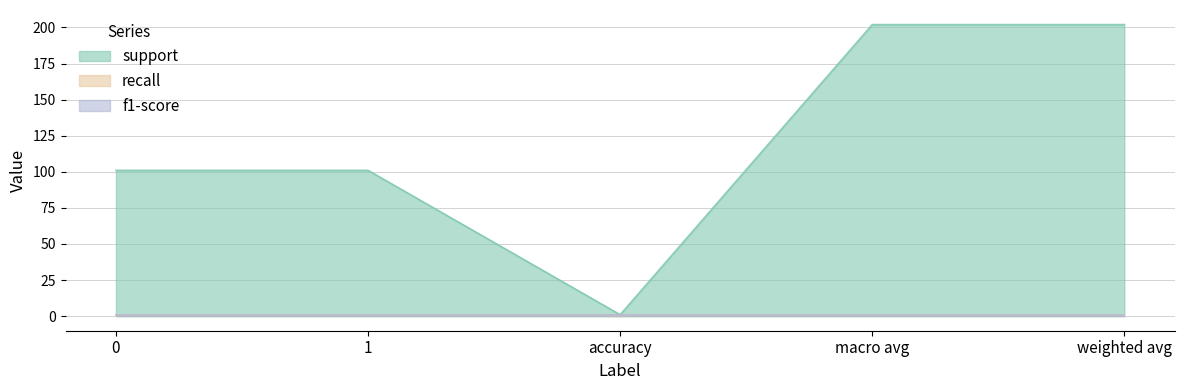

Does the chart have visible grid lines?

Yes